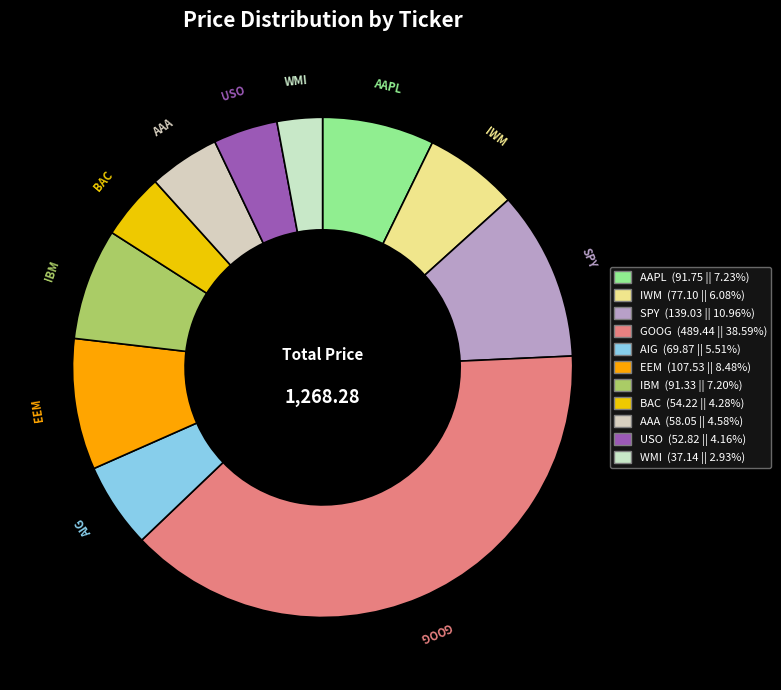

Which slice is the smallest?

WMI